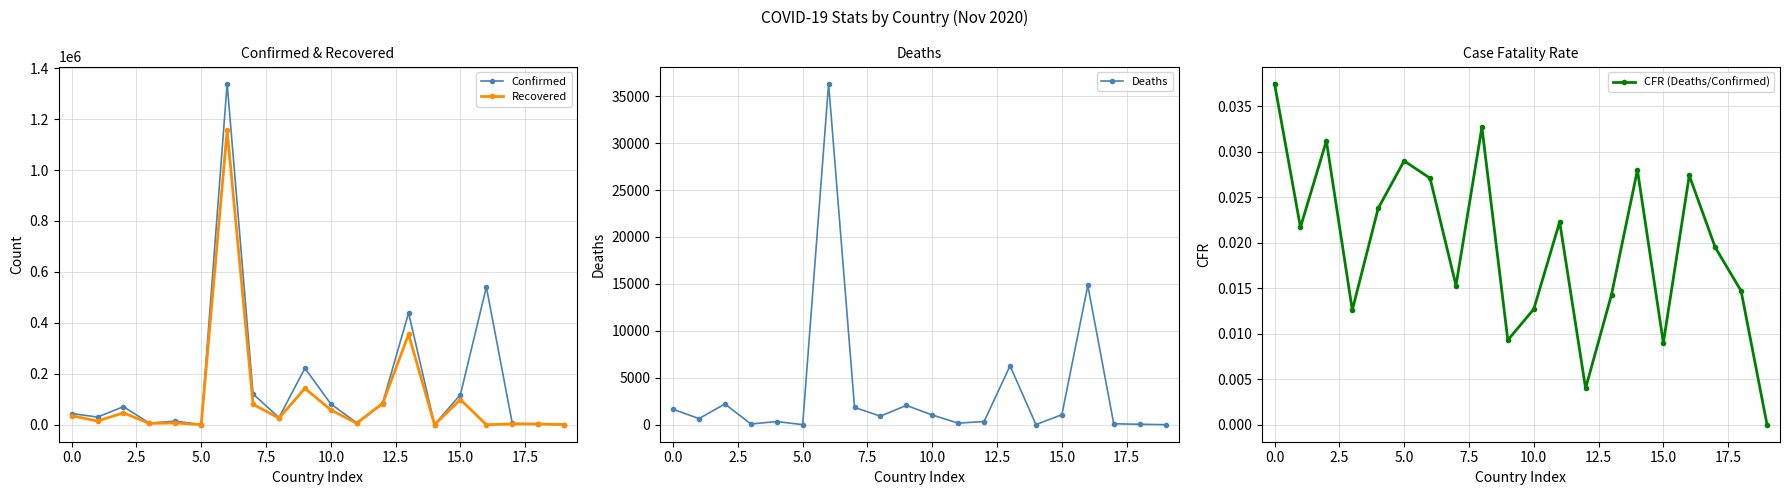

Where is Confirmed nearest to the value 669737?

16